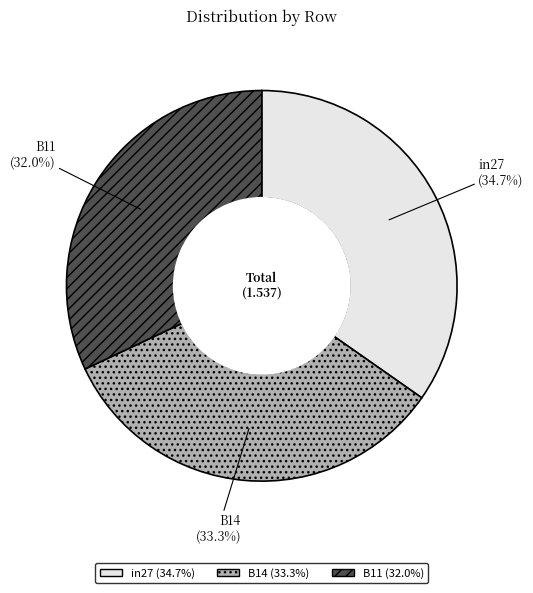

Count the number of slices in the pie.

3